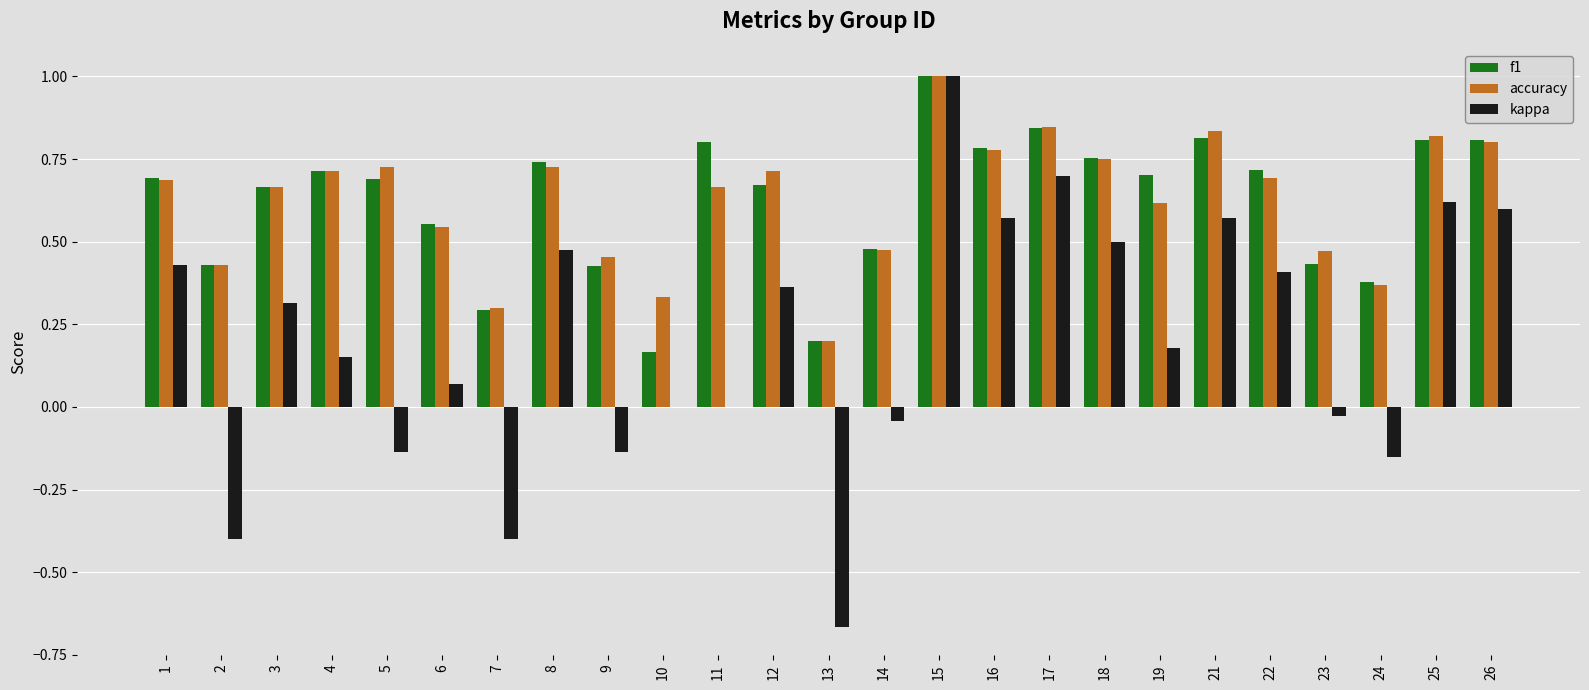

What is the greatest value displayed?

1.0